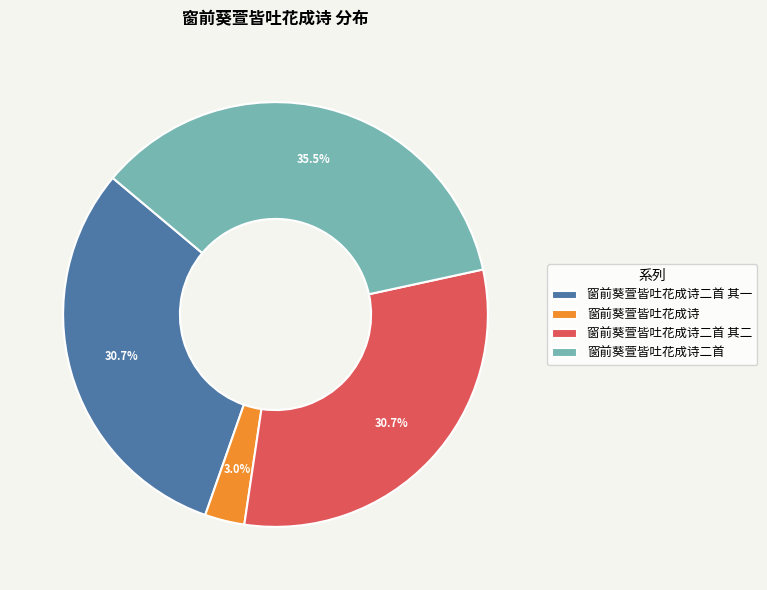

To the nearest percent, what percentage of the pie is 窗前葵萱皆吐花成诗二首 其二?

31%